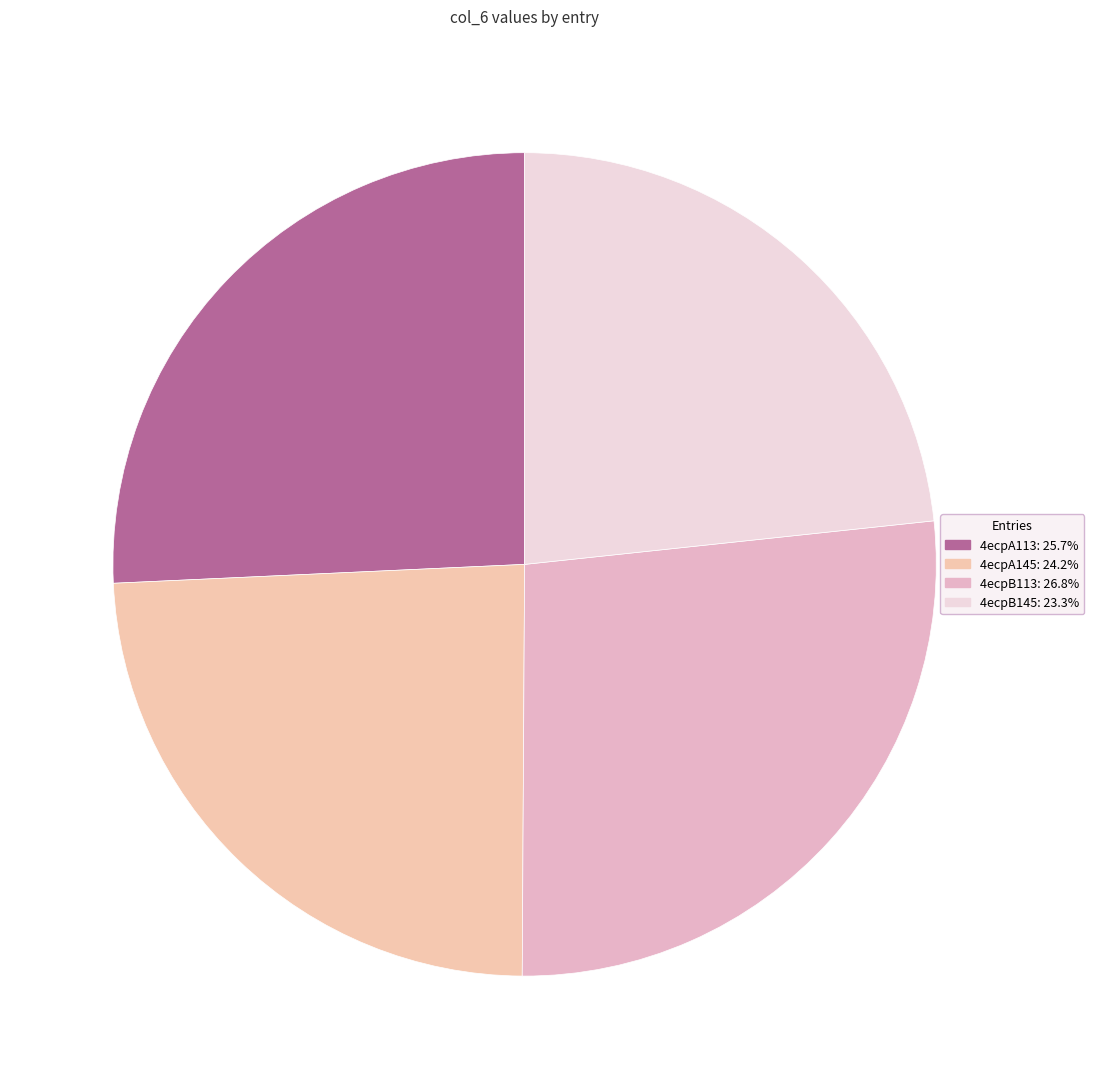

How many slices are in this pie chart?

4